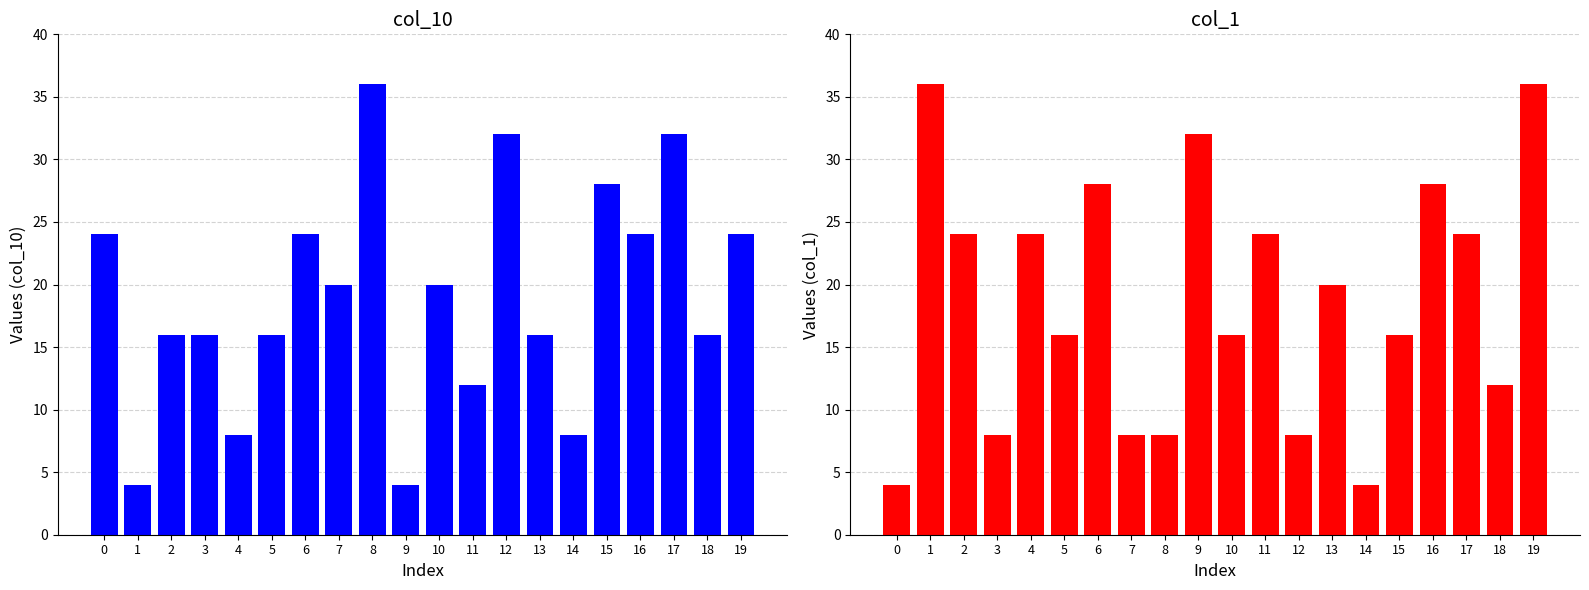

Which series has the widest spread of values?

col_10